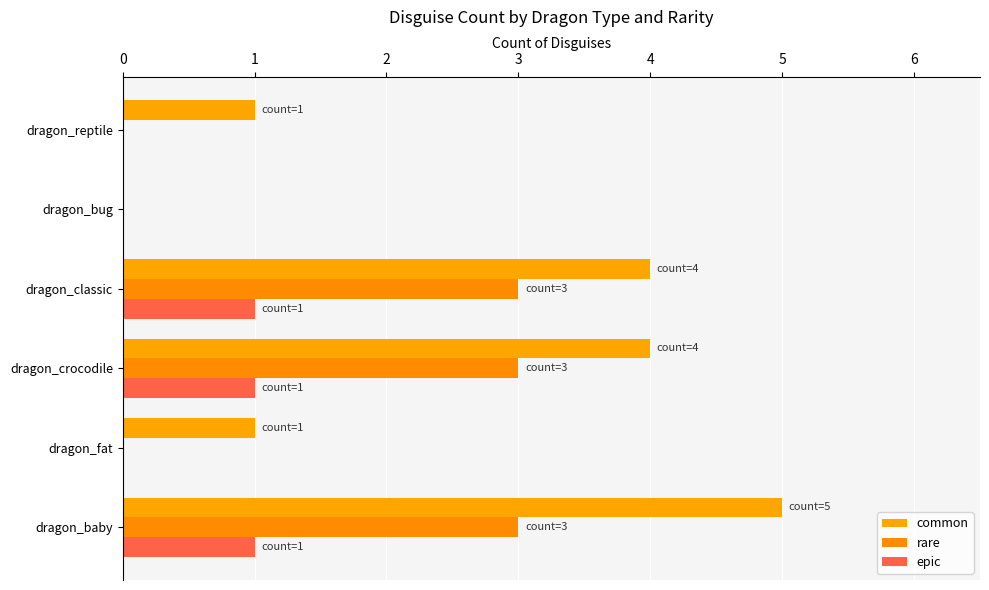

How many positive values does the common series have?

5